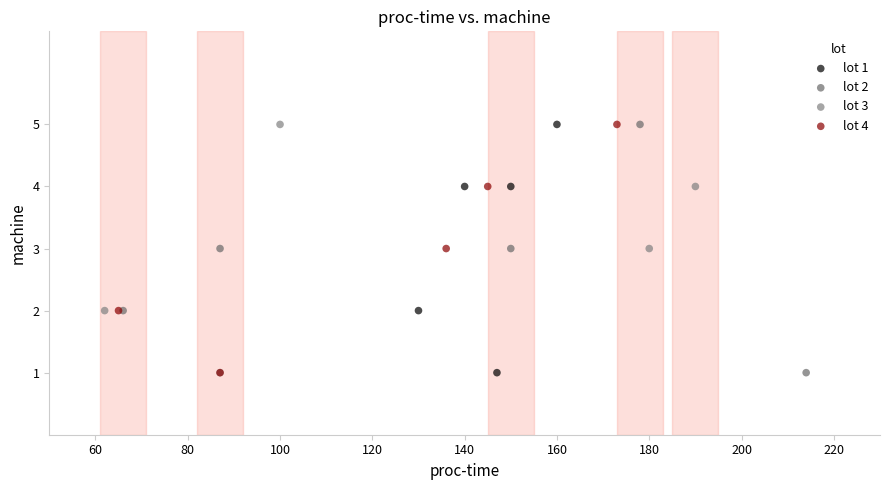

What are all the series names shown in the legend?

lot 1, lot 2, lot 3, lot 4